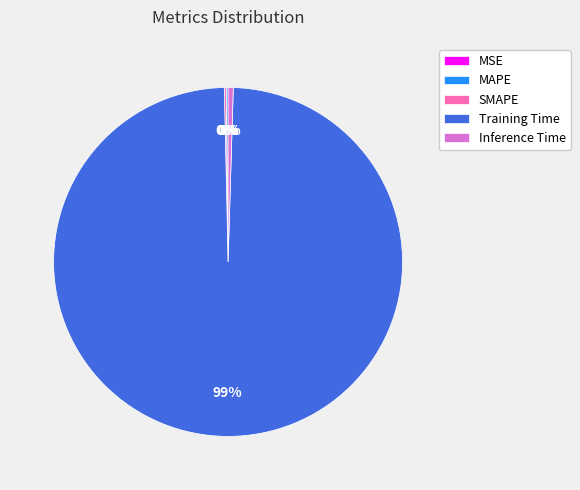

Does any single category account for the majority?

Yes